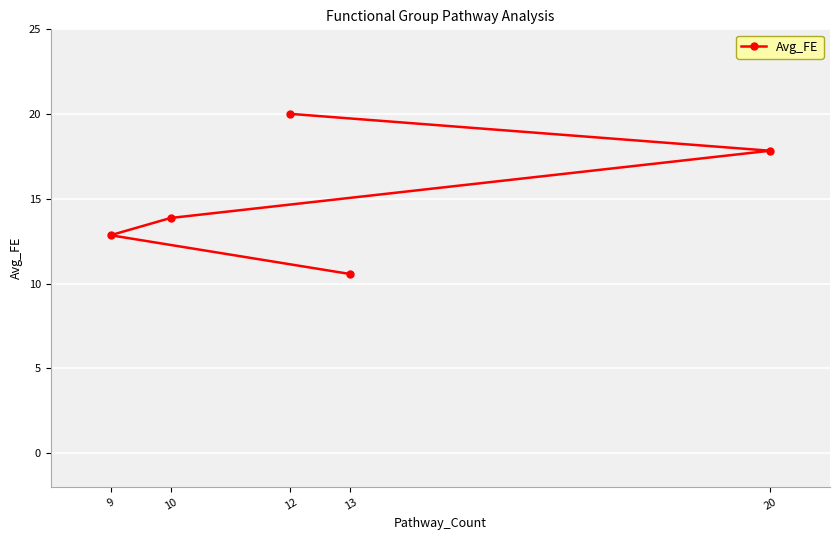

What is the minimum value shown in the chart?

10.6